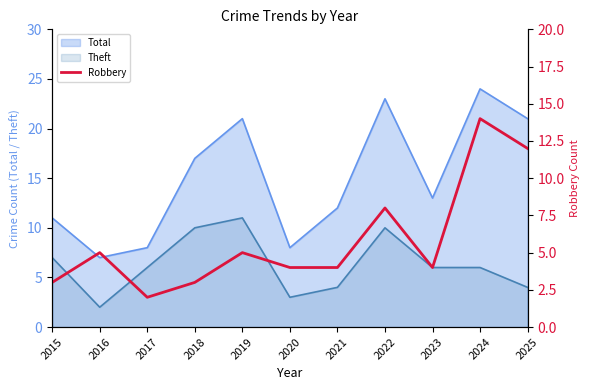

True or false: the data has more than 2 interior local peaks.

True